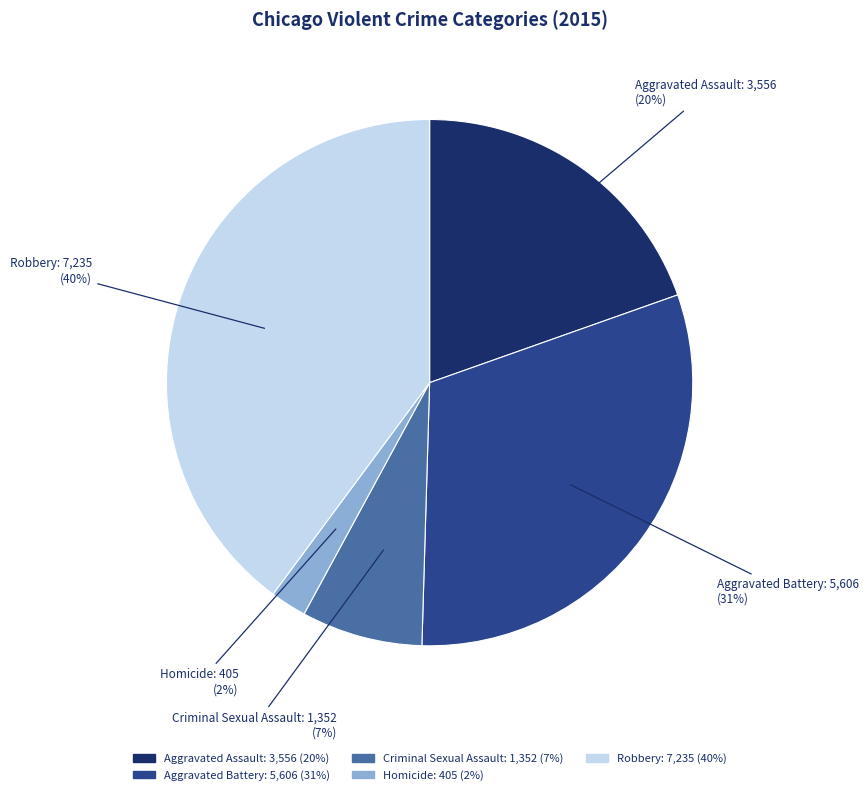

Does Aggravated Assault account for over 50% of the chart?

No